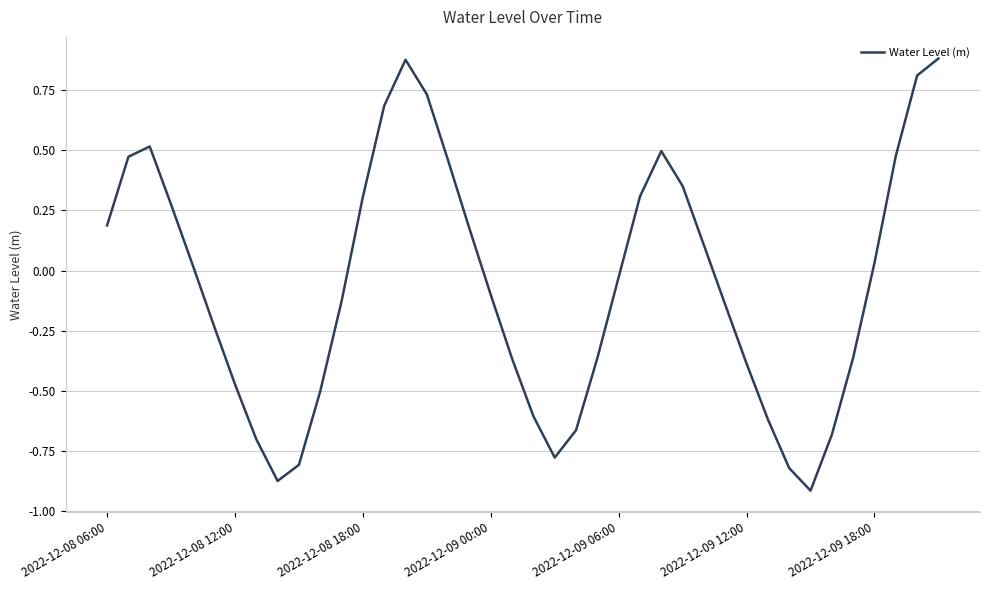

True or false: the data has more than 2 interior local peaks.

True